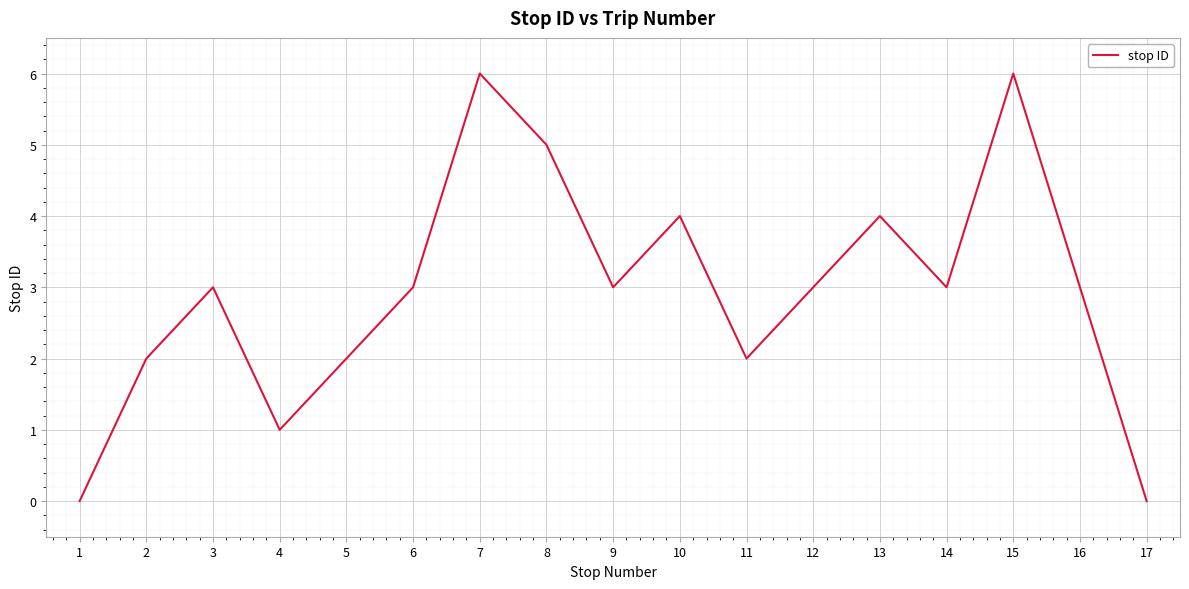

What is the ratio of the value at 12 to the value at 10?

0.8